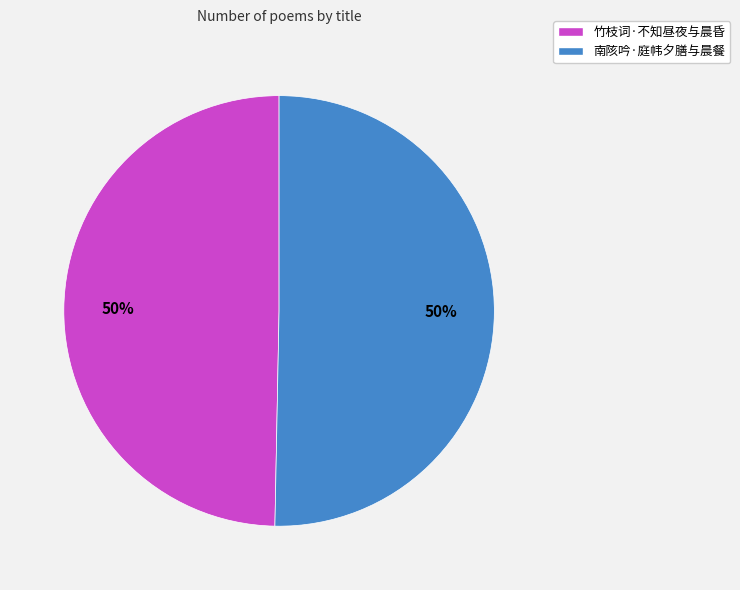

Count the number of slices in the pie.

2